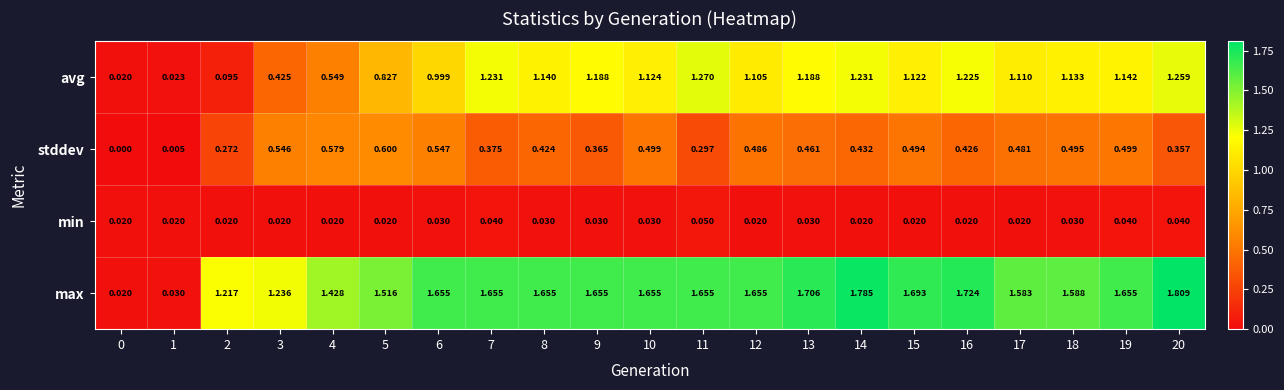

At which category is the sum across all series the highest?

14